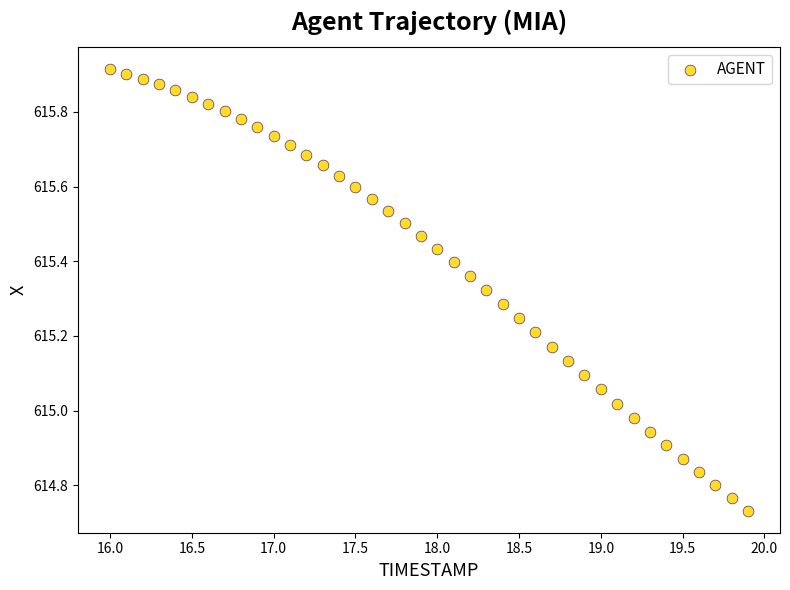

What is the range of X values (max minus min)?

3.9